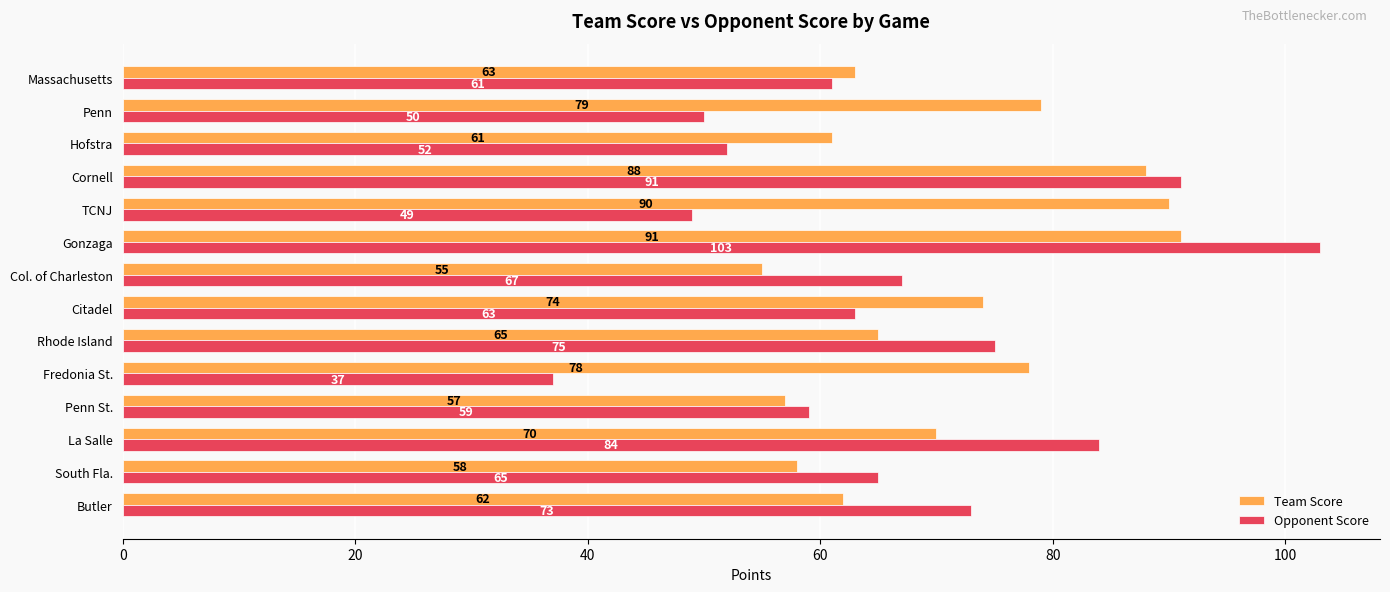

What is the minimum value for Team Score?

55